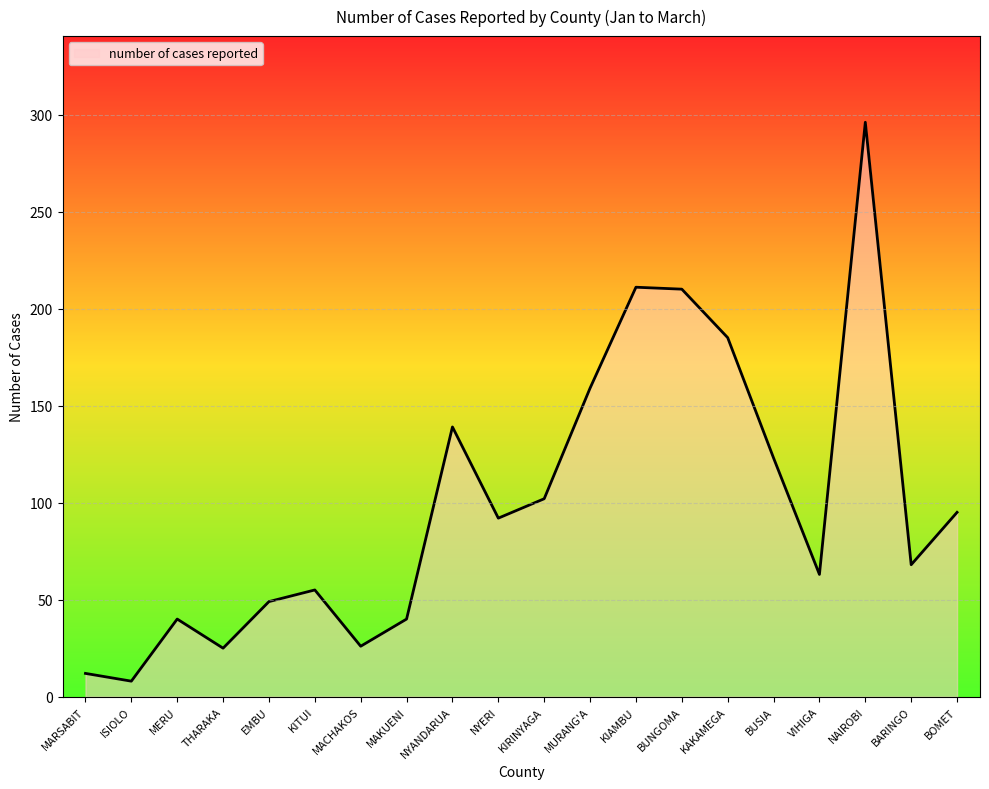

Is it true that the value at BARINGO is 97?

False